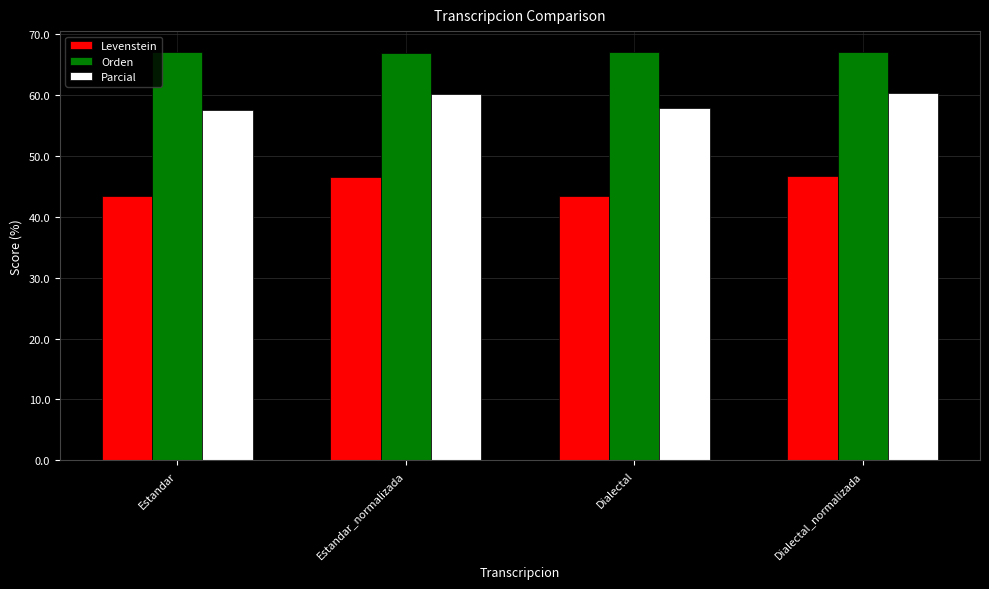

What is the lowest value of the Orden series?

66.9